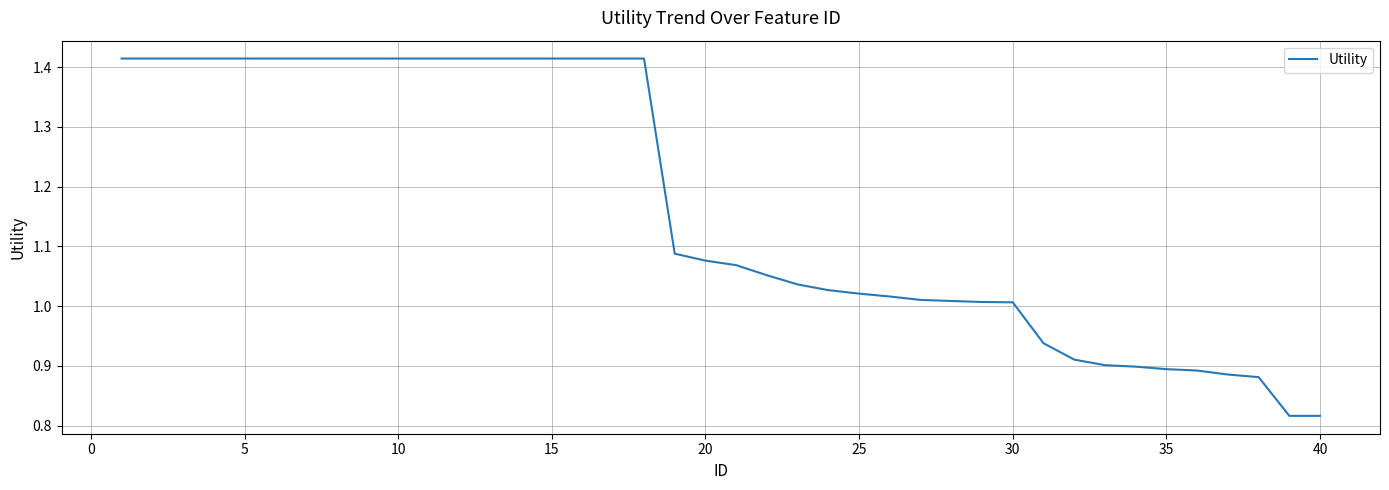

Count the number of values greater than 1.

30